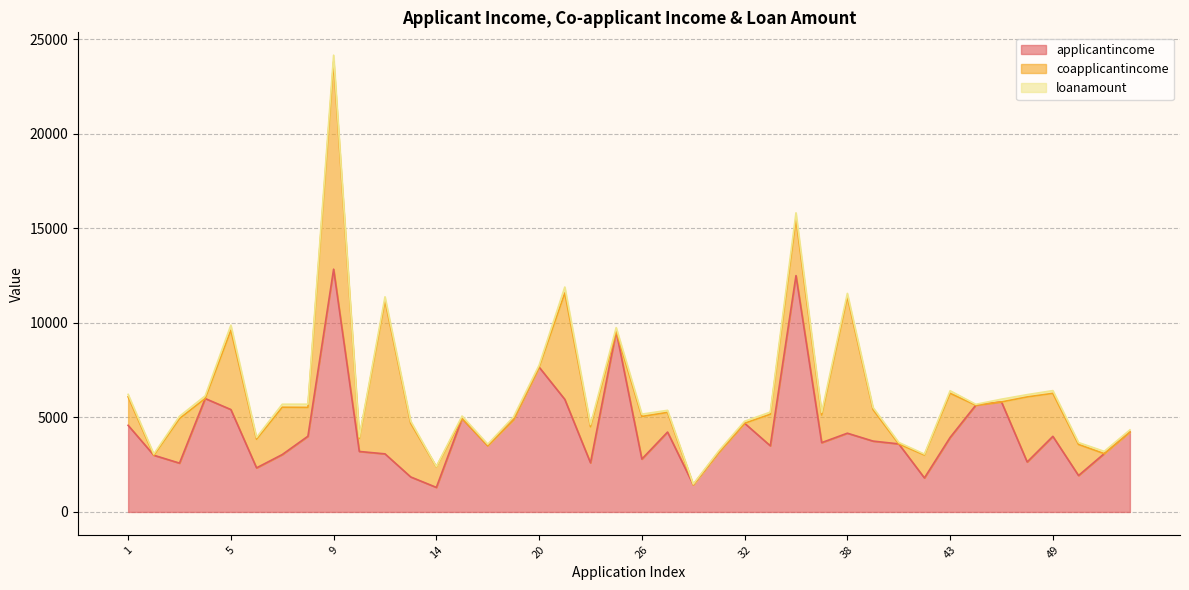

List the labels in order of coapplicantincome value, largest first.

9, 12, 38, 21, 5, 48, 34, 13, 7, 3, 43, 49, 26, 22, 39, 33, 50, 8, 6, 1, 37, 41, 14, 27, 10, 2, 4, 15, 17, 18, 20, 25, 28, 31, 32, 40, 46, 47, 51, 52